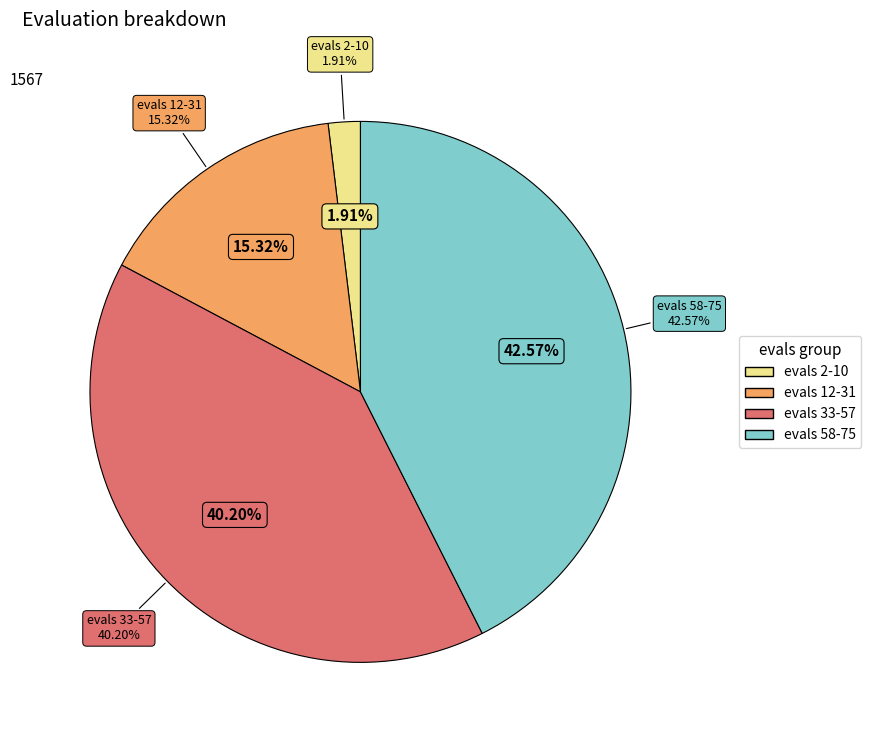

True or false: 46 accounts for 3% of the total.

True